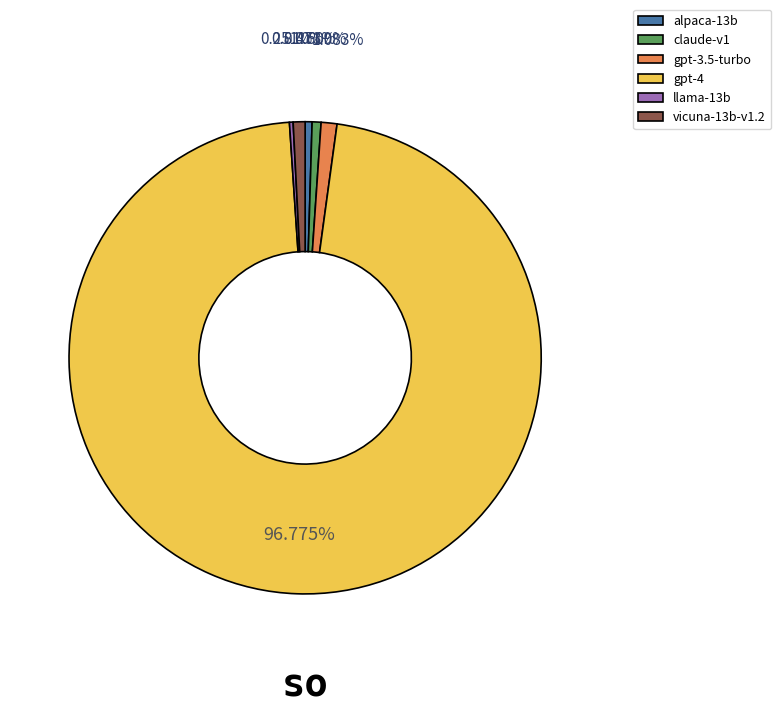

To the nearest percent, what percentage of the pie is gpt-3.5-turbo?

1%